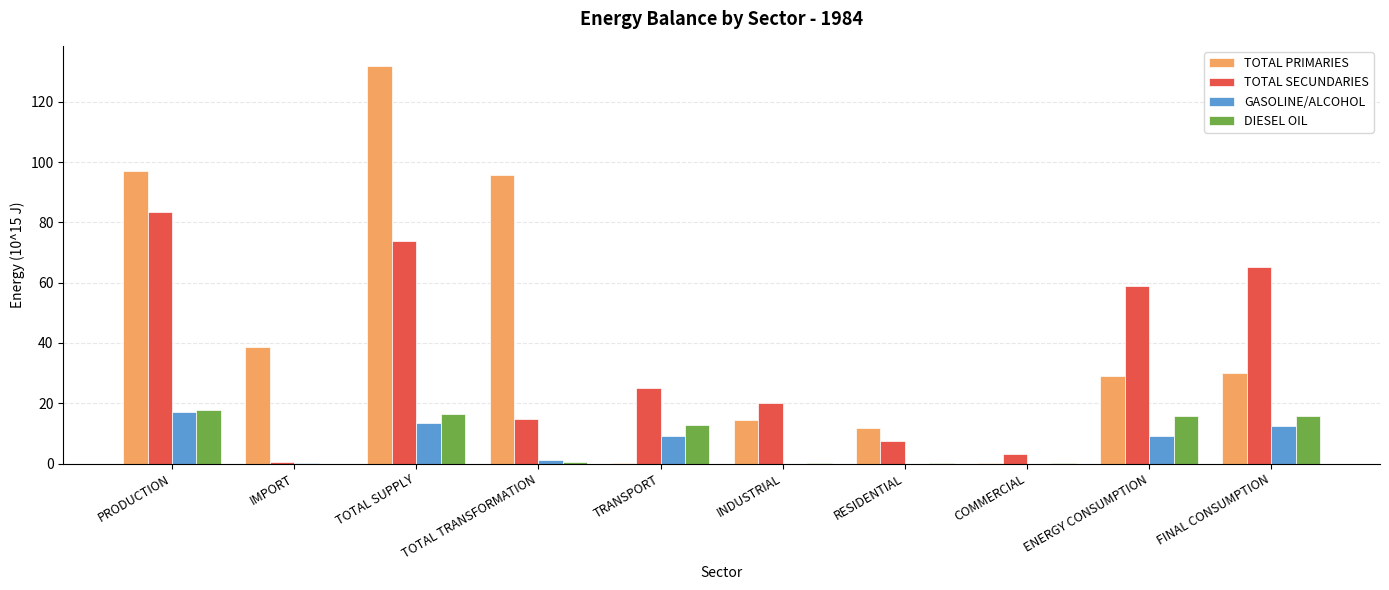

What is the sum of all GASOLINE/ALCOHOL values?

62.1